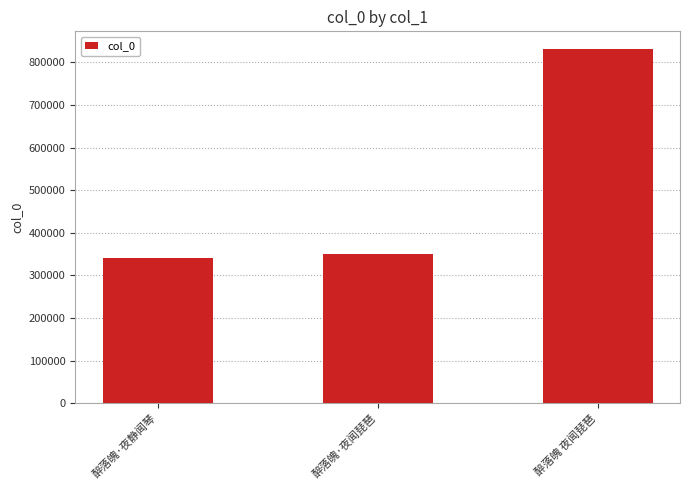

At which label is the value closest to 585737?

醉落魄·夜闻琵琶